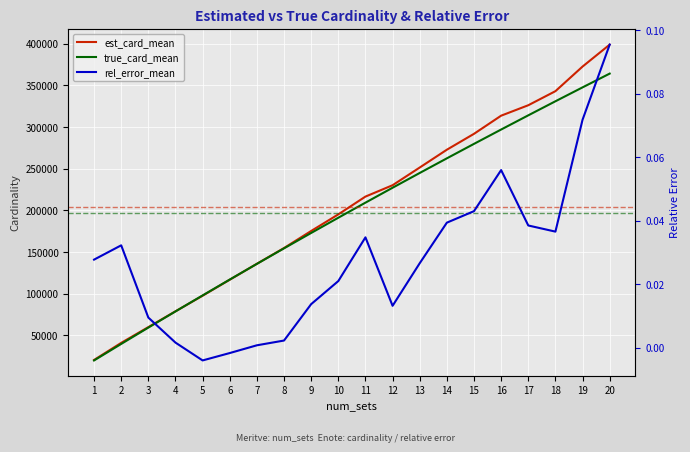

Where is the first local minimum for rel_error_mean?

5